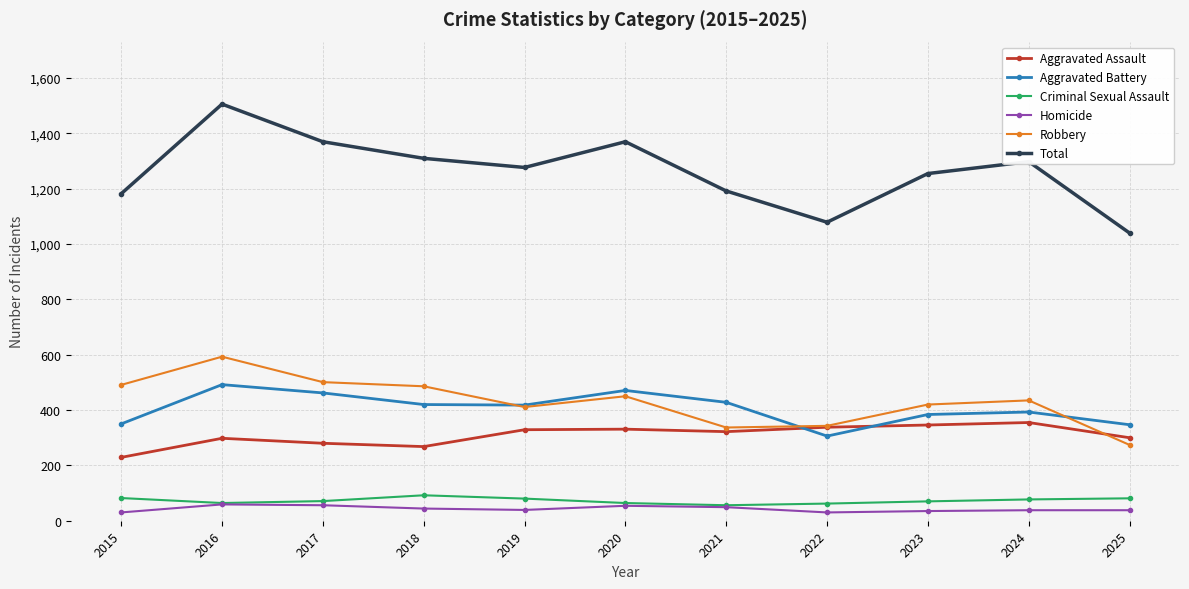

Rank the series by their maximum value, from highest to lowest.

Total, Robbery, Aggravated Battery, Aggravated Assault, Criminal Sexual Assault, Homicide